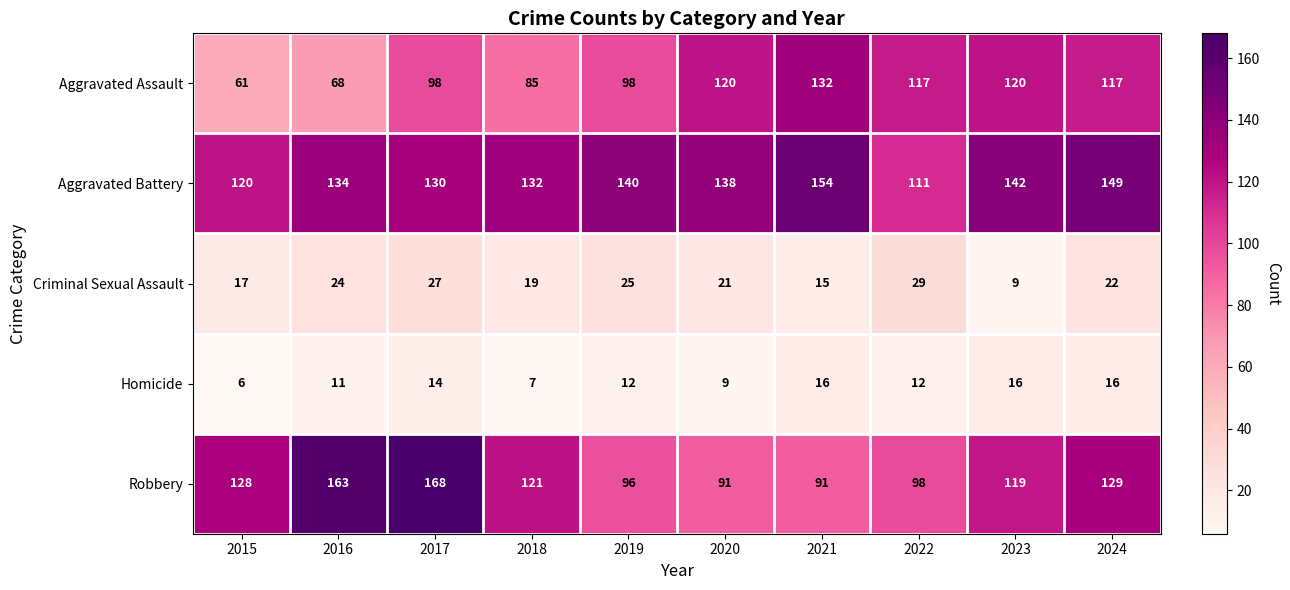

What is the maximum value for Aggravated Battery?

154